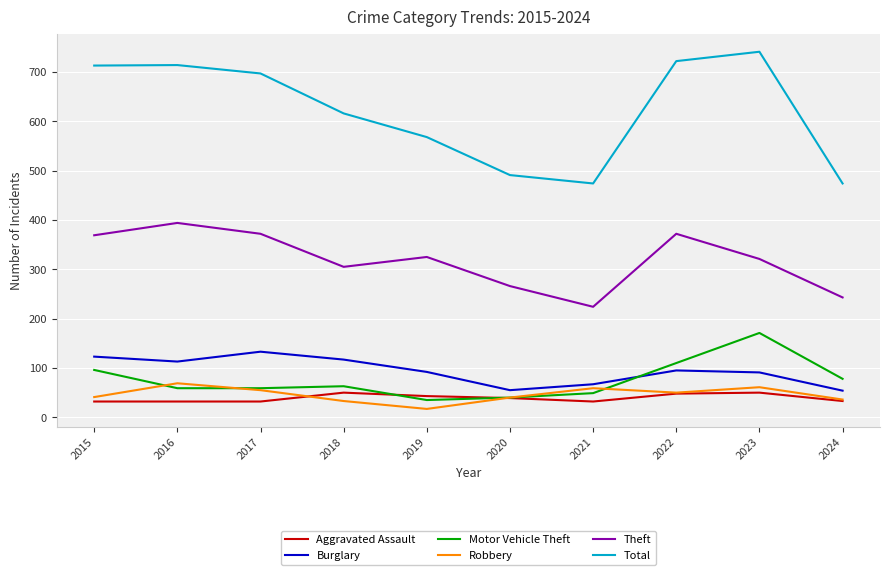

What is the minimum value shown in the chart?

17